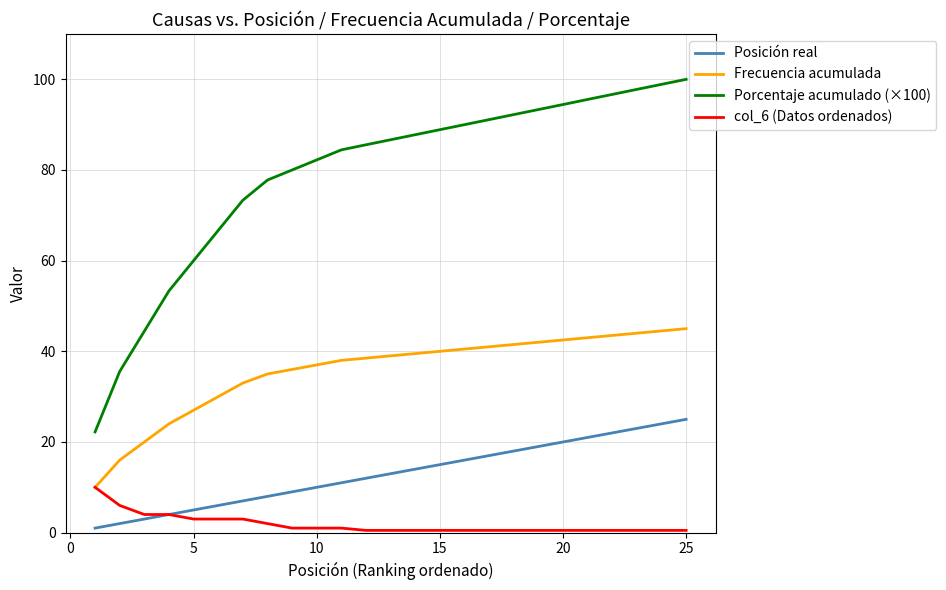

Which series has the largest total across all categories?

Porcentaje acumulado (×100)